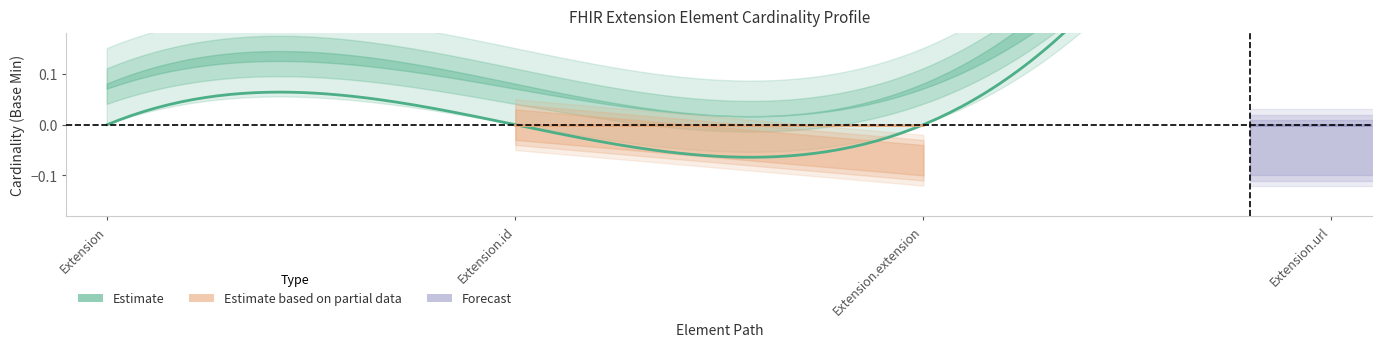

At how many categories does at least one series exceed 0?

3